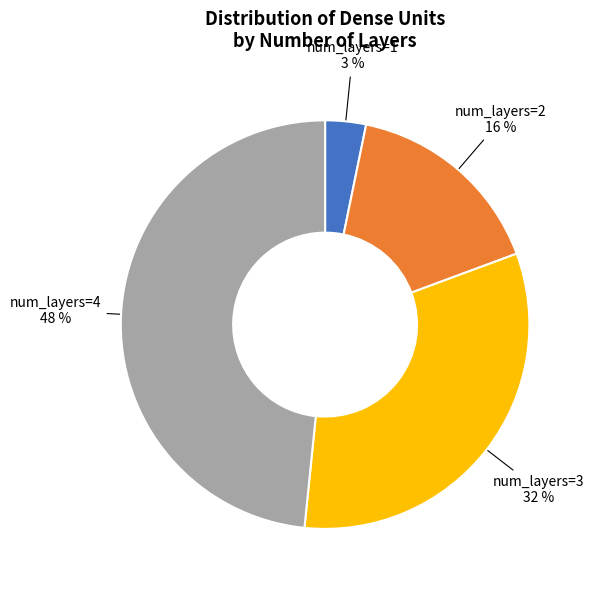

To the nearest percent, what is the average slice percentage?

25%